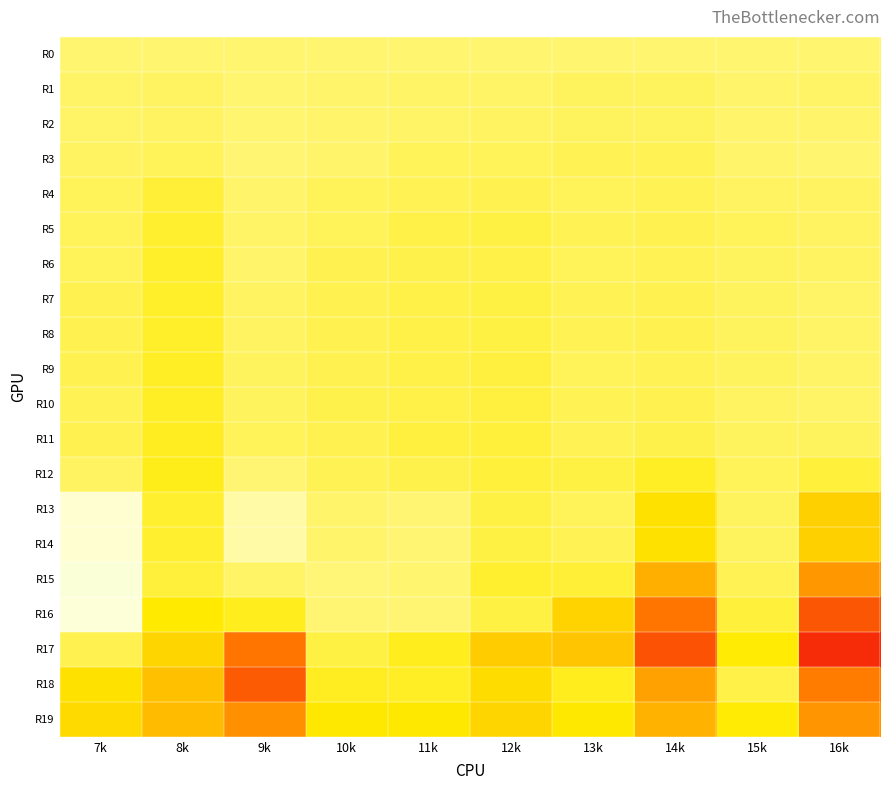

At which category does the chart reach its minimum across all series?

16k